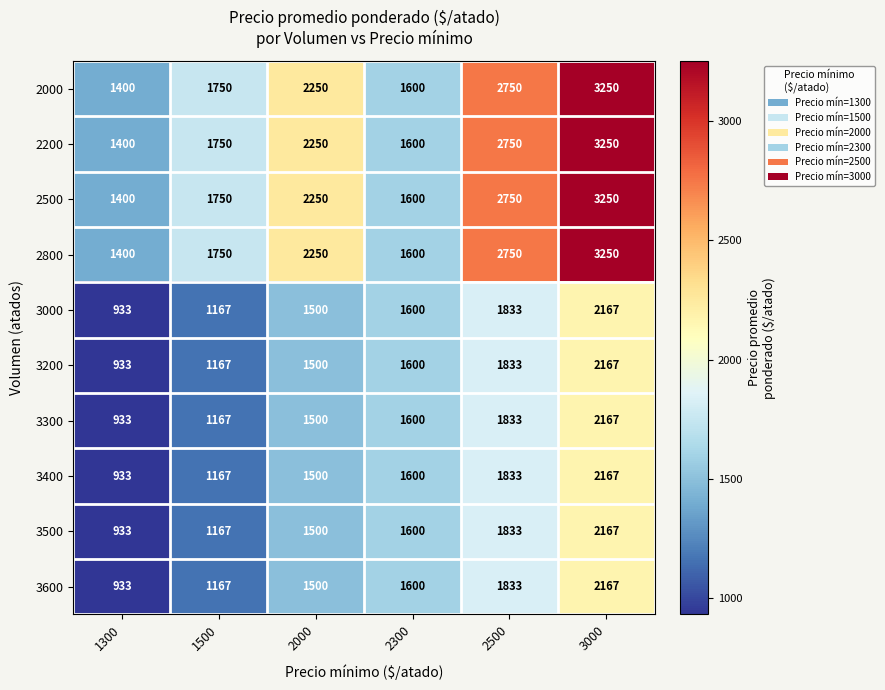

What is the minimum value shown in the chart?

933